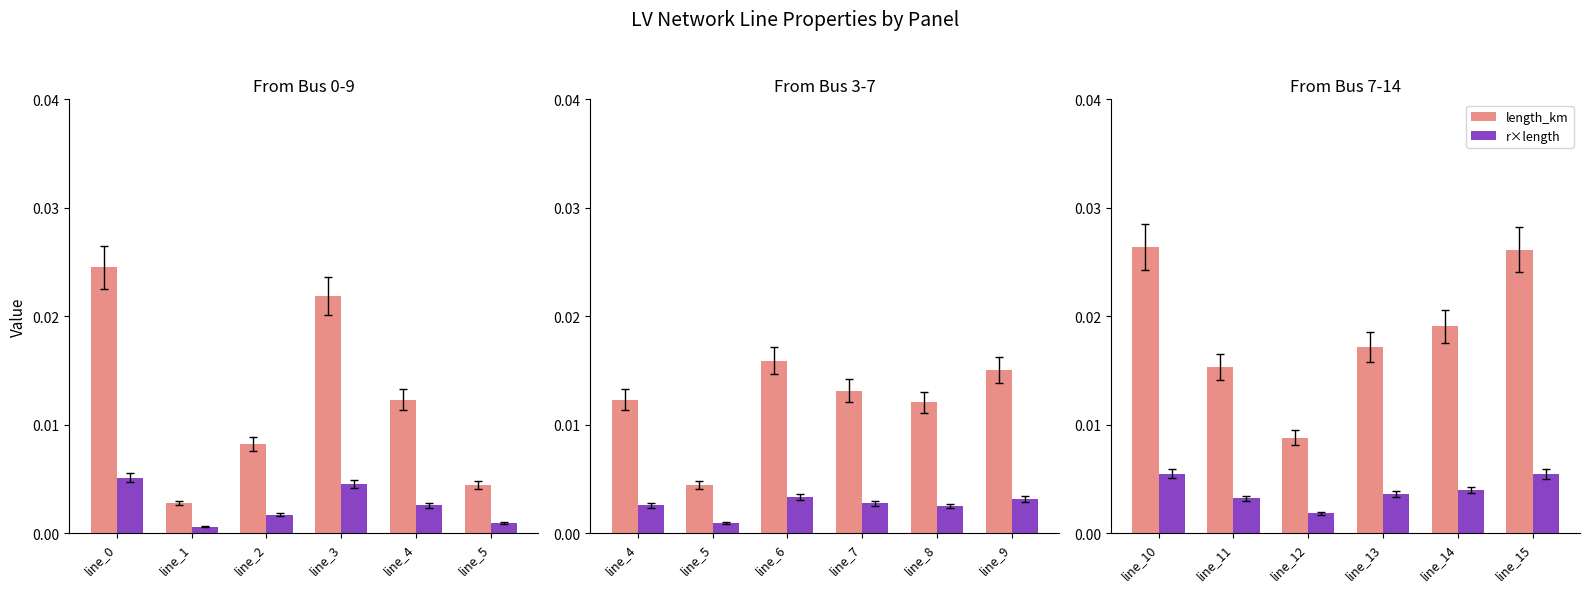

How many groups of bars are there?

6